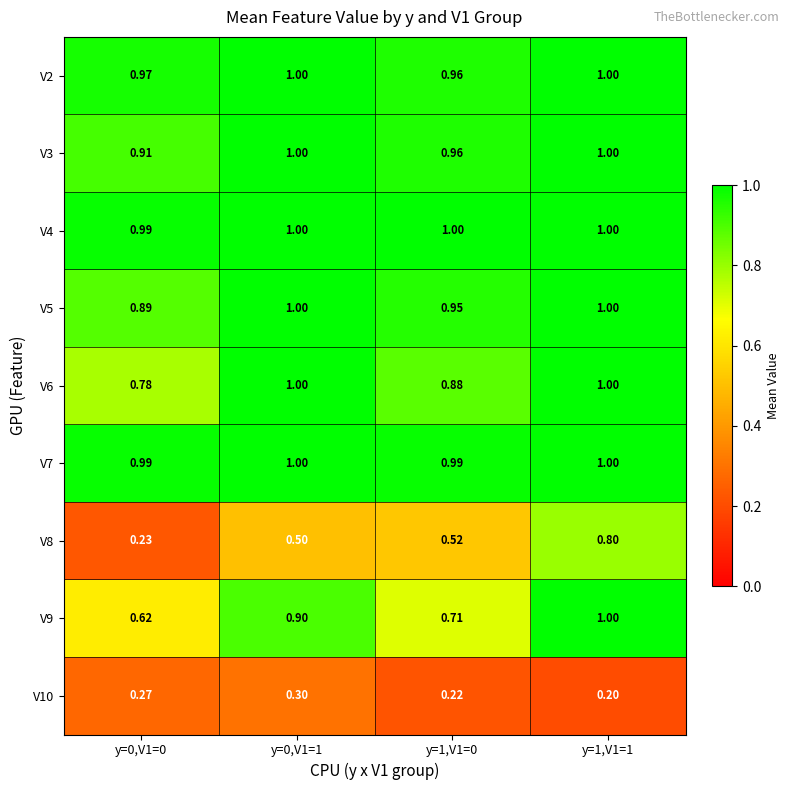

Is the value of V5 at y=0,V1=1 greater than the value of V10 at y=1,V1=1?

Yes